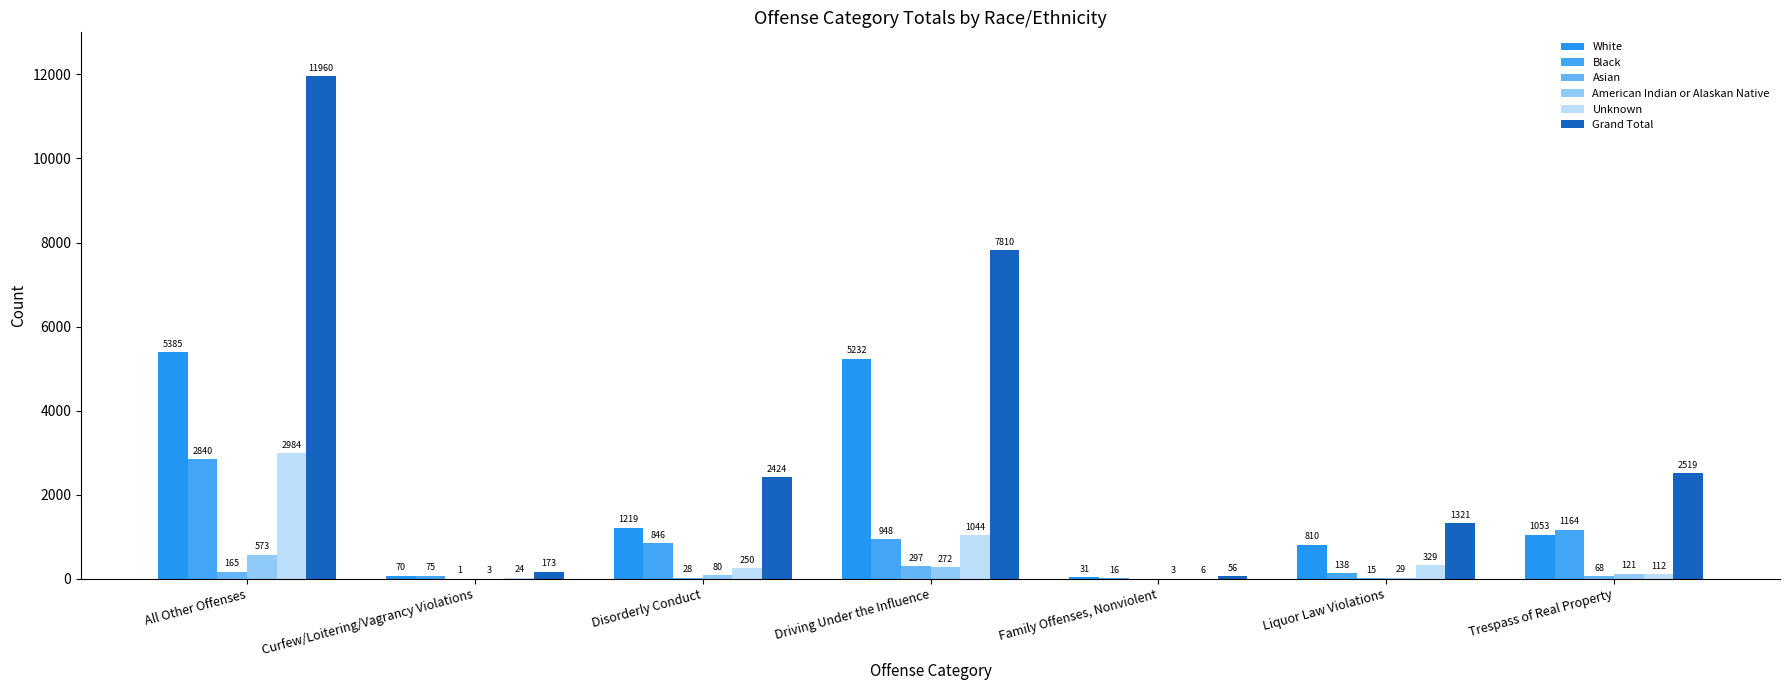

Count the number of categories in the chart.

7